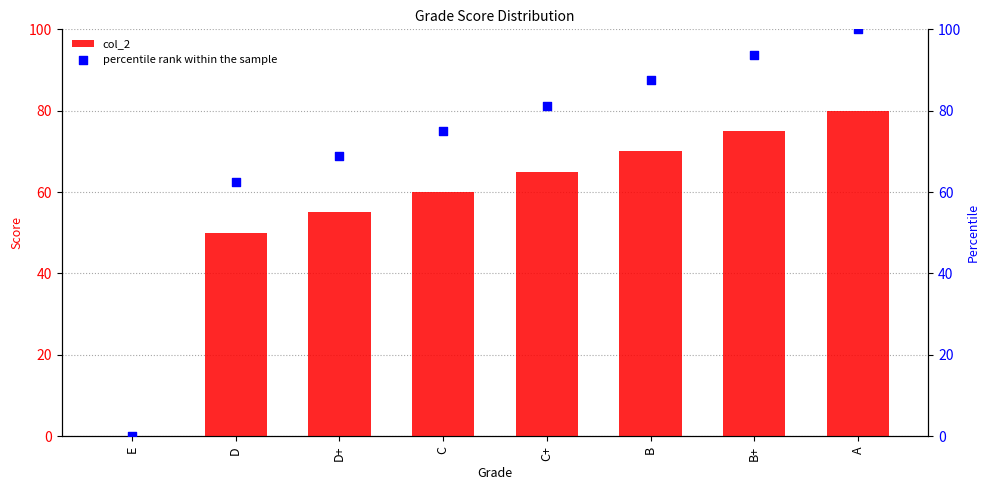

At which category is the sum across all series the highest?

A